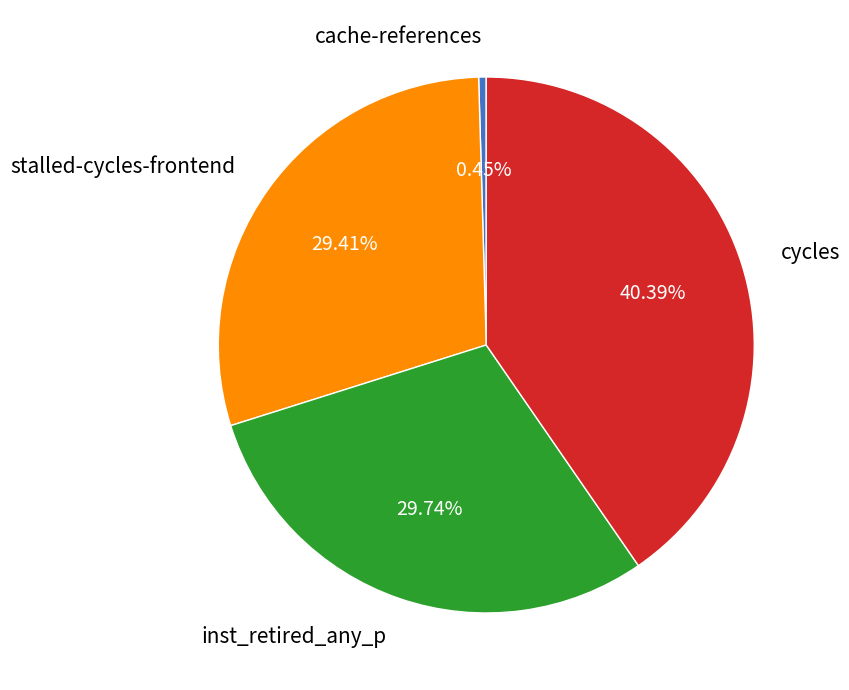

Is there a majority slice in this chart?

No